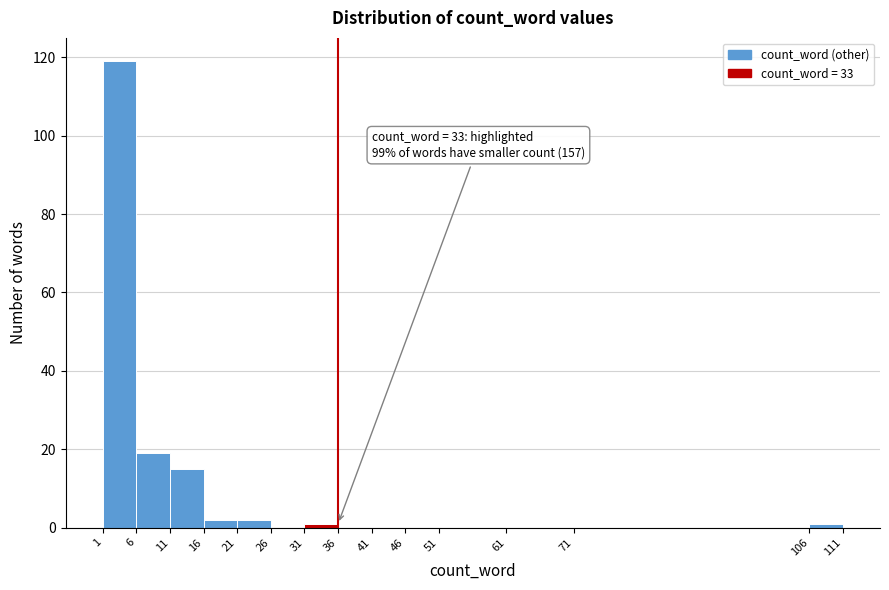

Over which range of the x-axis is the bar tallest?

1 to 6